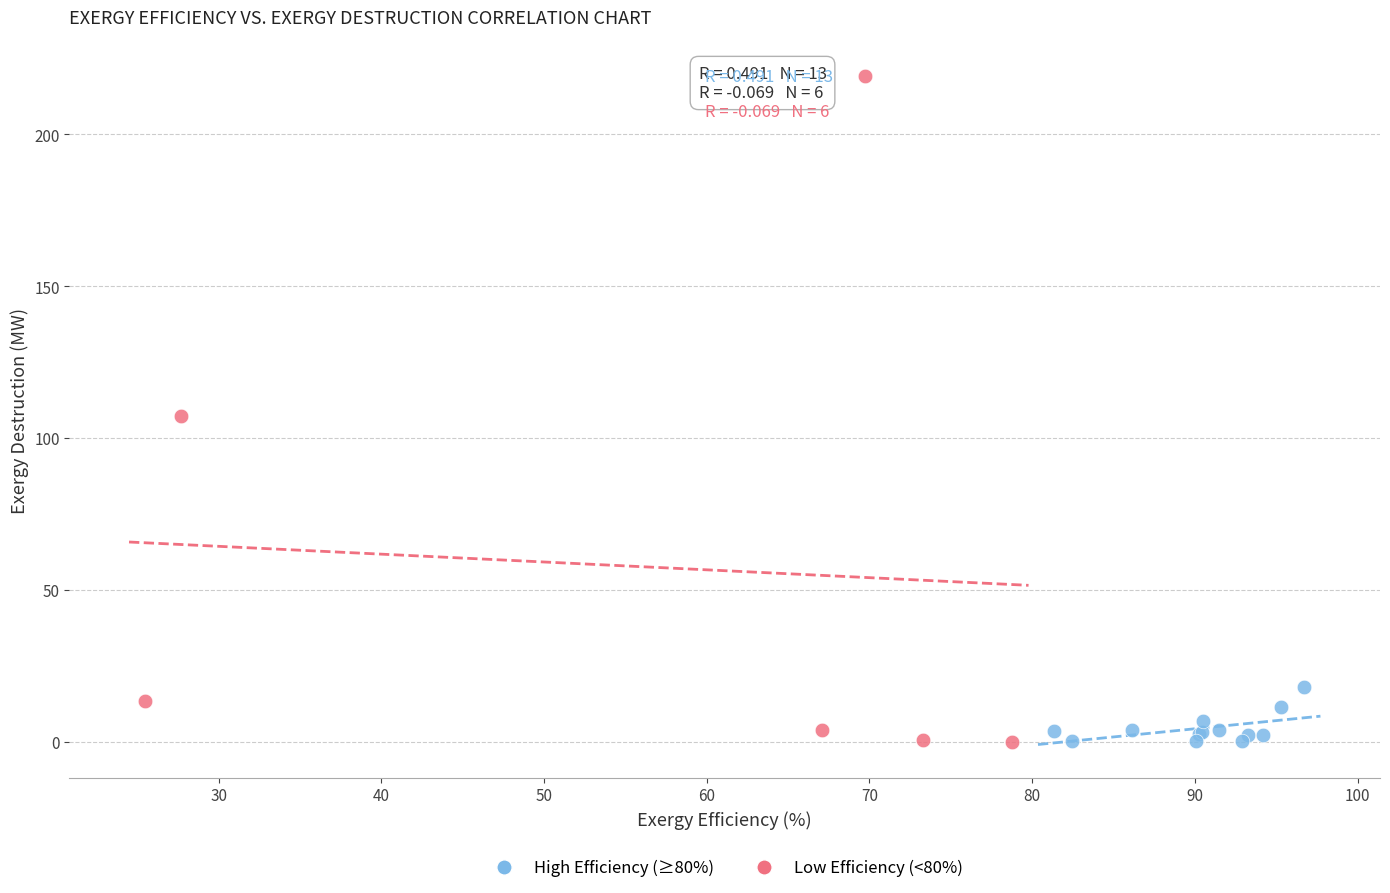

Which series has the widest spread of Y values?

Low Efficiency (<80%)